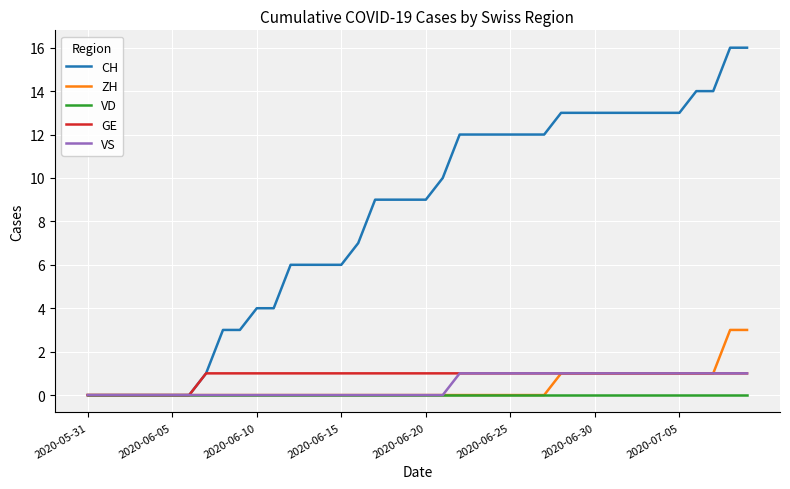

Which series has the widest spread of values?

CH